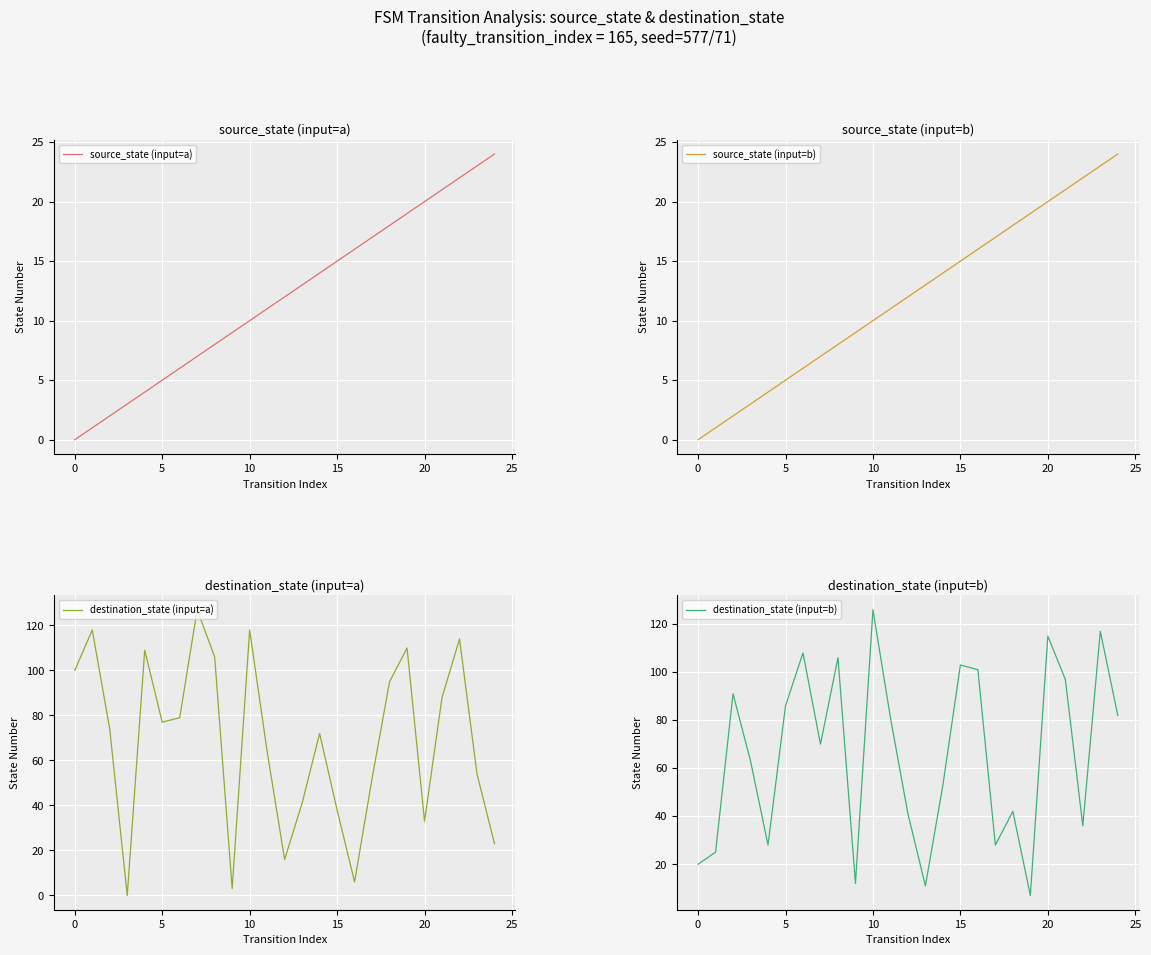

Which category has the highest value in the destination_state (input=b) series?

10